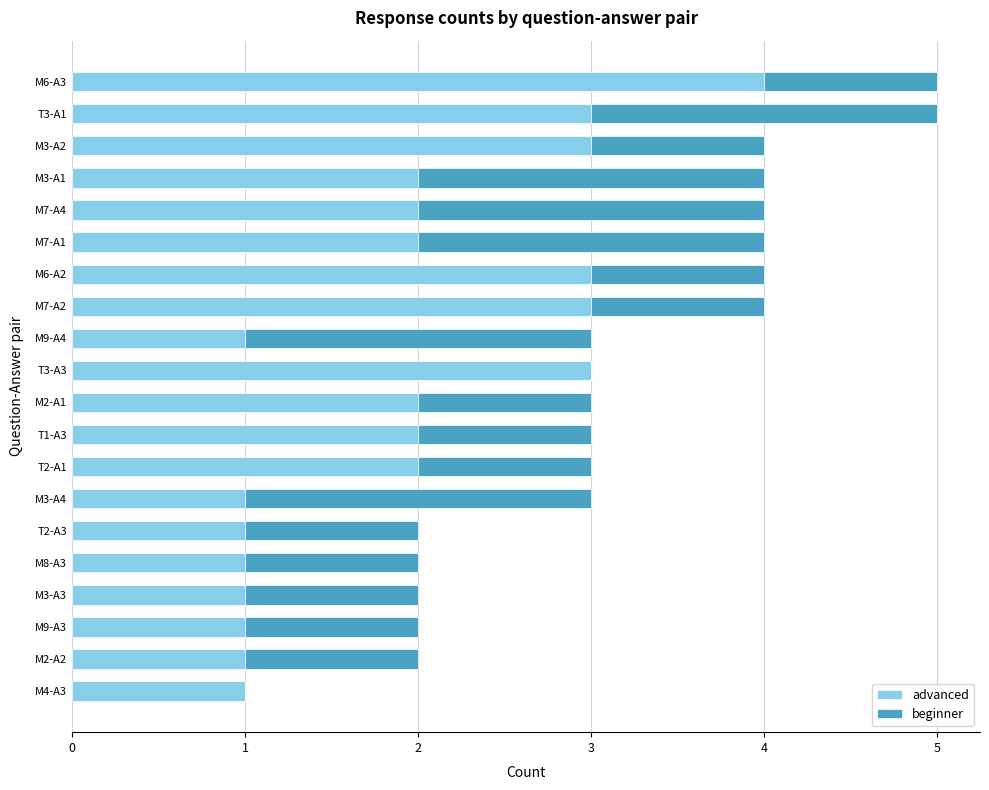

The advanced series shows 3 at T3-A1. True or false?

True